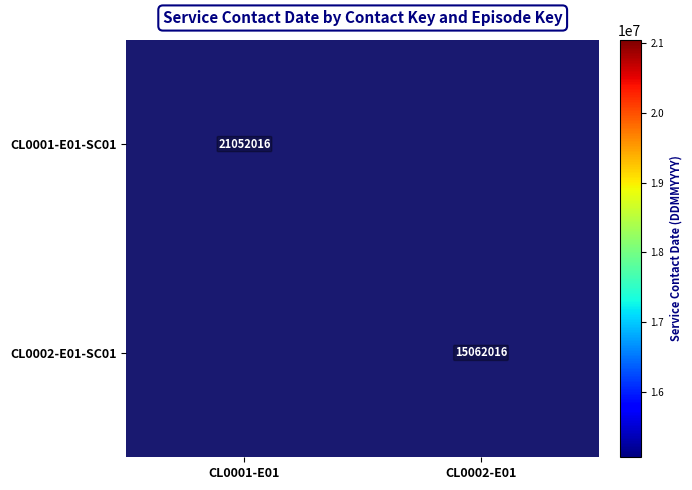

Is it true that CL0001-E01-SC01 equals 7460820 at CL0001-E01?

False